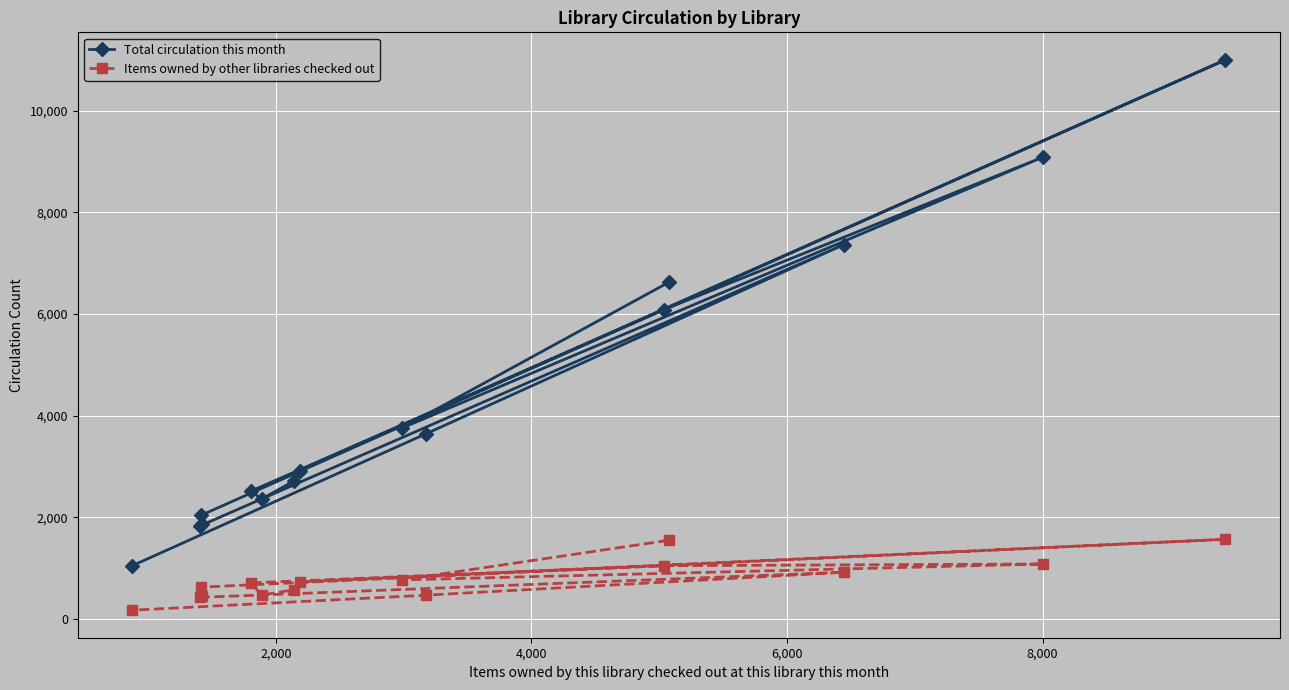

What is the greatest value displayed?

10998